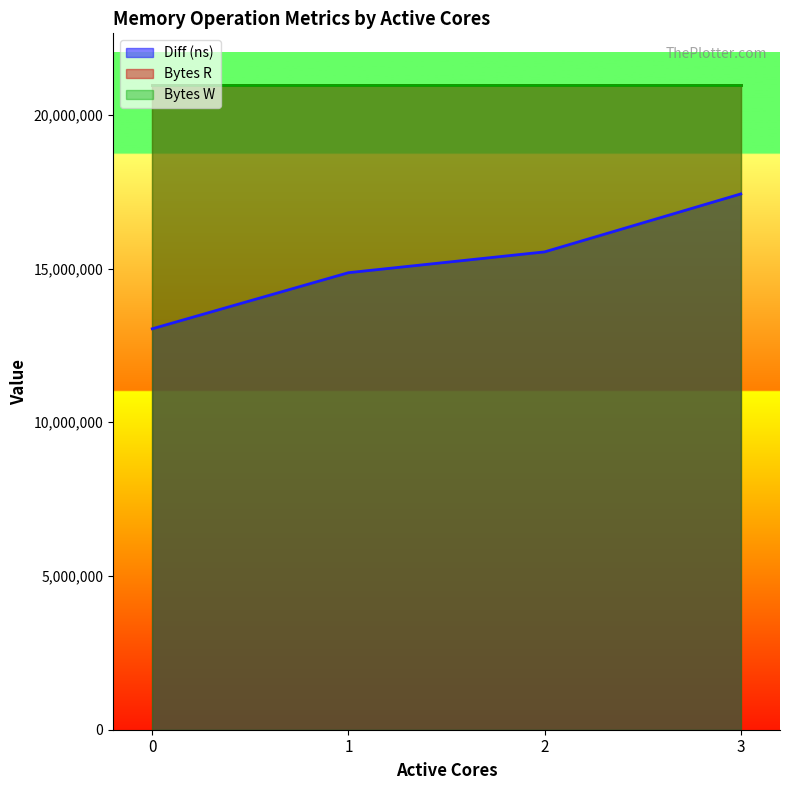

Between 2 and 3, which series saw the biggest shift?

Diff (ns)